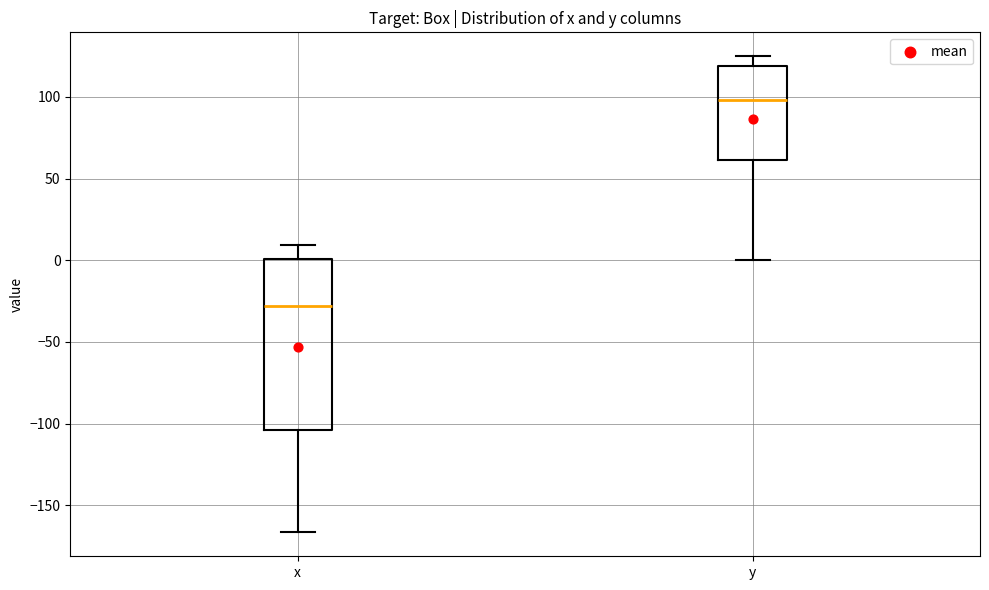

Where does the median line of the box for x sit on the y-axis? The values are not printed on the chart, so give them approximately, as read against the axis.

-30